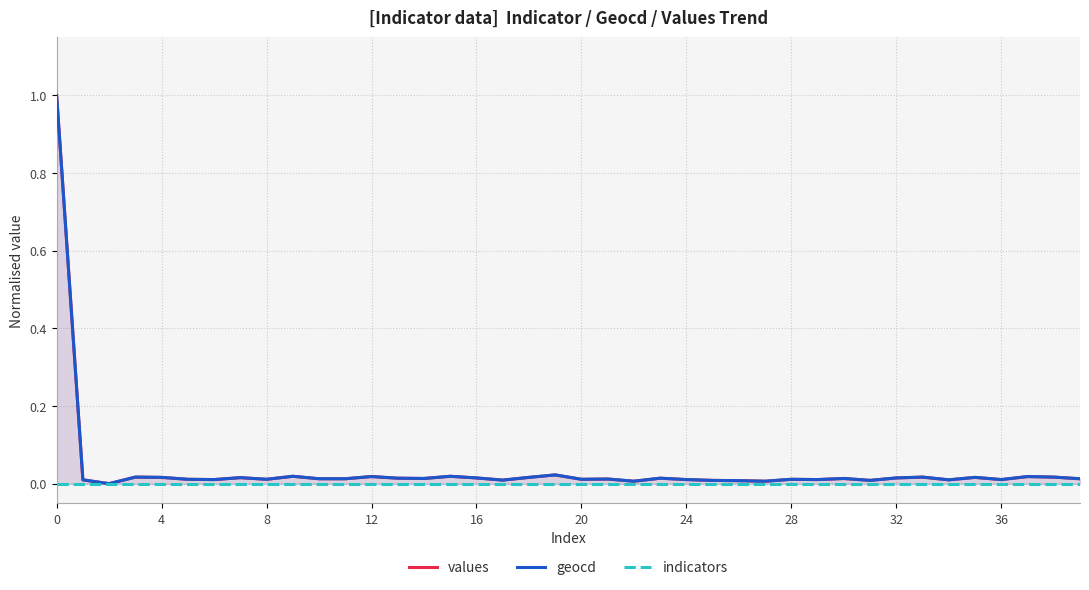

The geocd series shows 0.0 at 36. True or false?

True